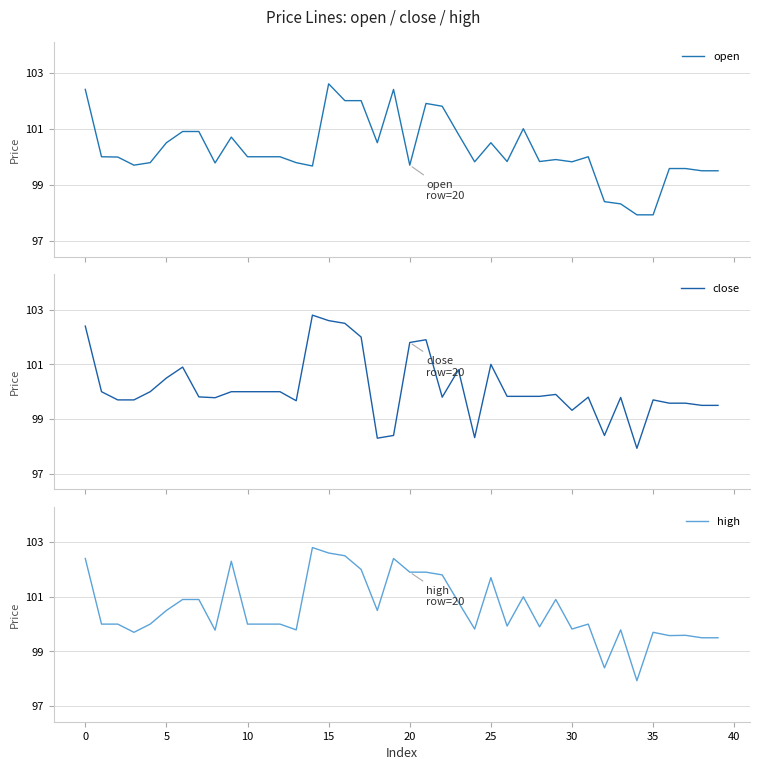

Between 24 and 32, which series saw the biggest shift?

open